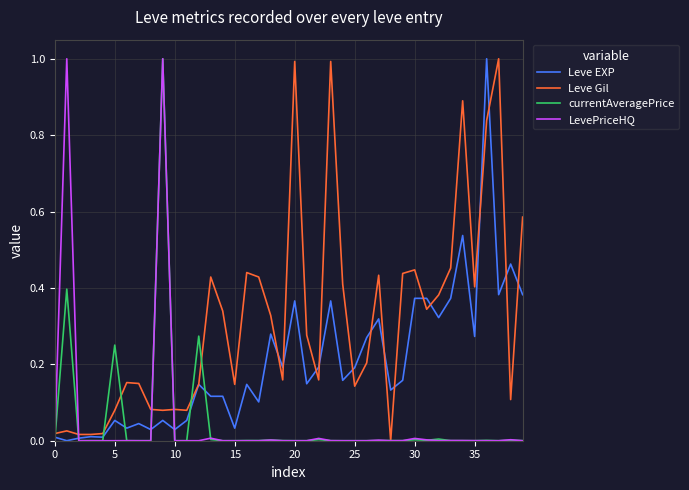

What is the highest value of the Leve Gil series?

1.0